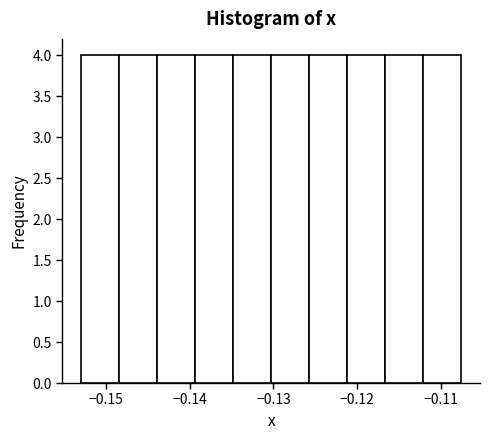

Reading left to right, transcribe this chart: for each bar, give the range it covers on the x-axis and its height. Neither the bar edges nor the heights are printed on the chart, so give them approximately, as read against the axes.

-0.153 to -0.148: 4
-0.148 to -0.144: 4
-0.144 to -0.139: 4
-0.139 to -0.135: 4
-0.135 to -0.130: 4
-0.130 to -0.126: 4
-0.126 to -0.121: 4
-0.121 to -0.117: 4
-0.117 to -0.112: 4
-0.112 to -0.108: 4